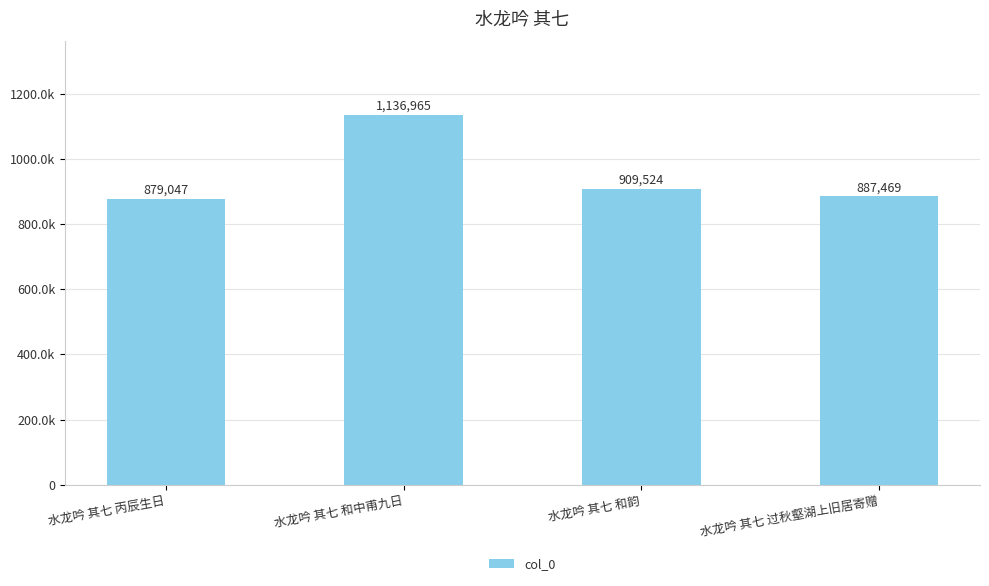

Which category has the highest value across all series?

水龙吟 其七 和中甫九日